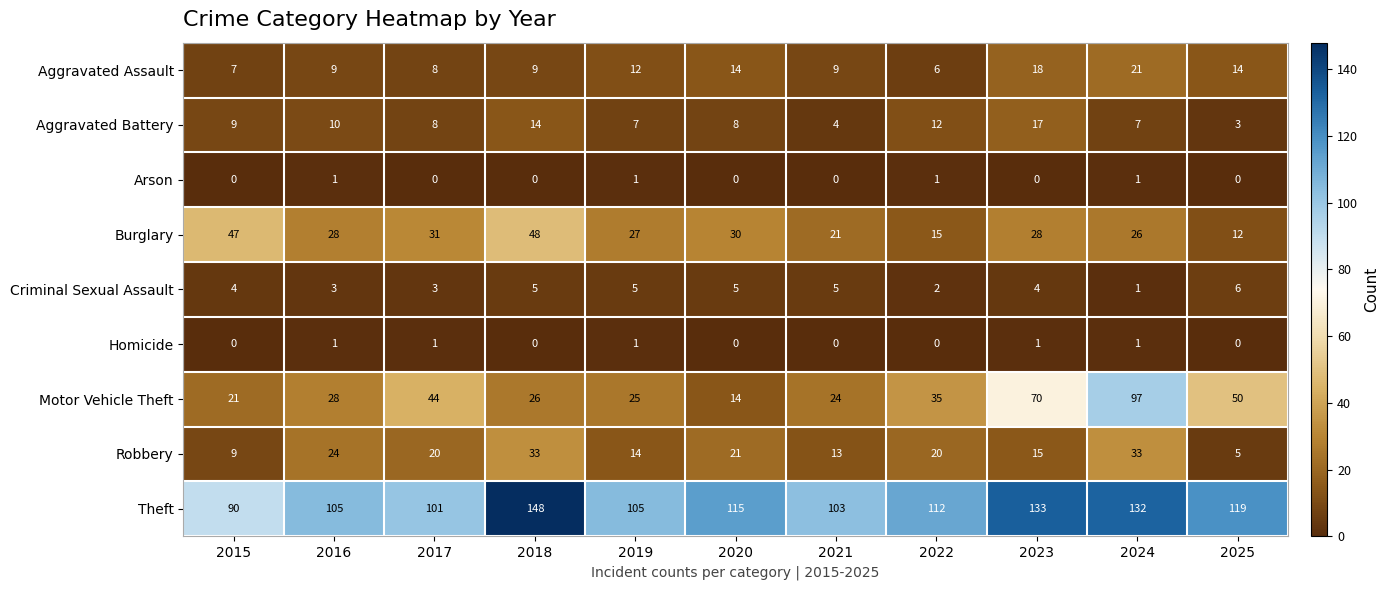

The Theft series shows 103 at 2021. True or false?

True